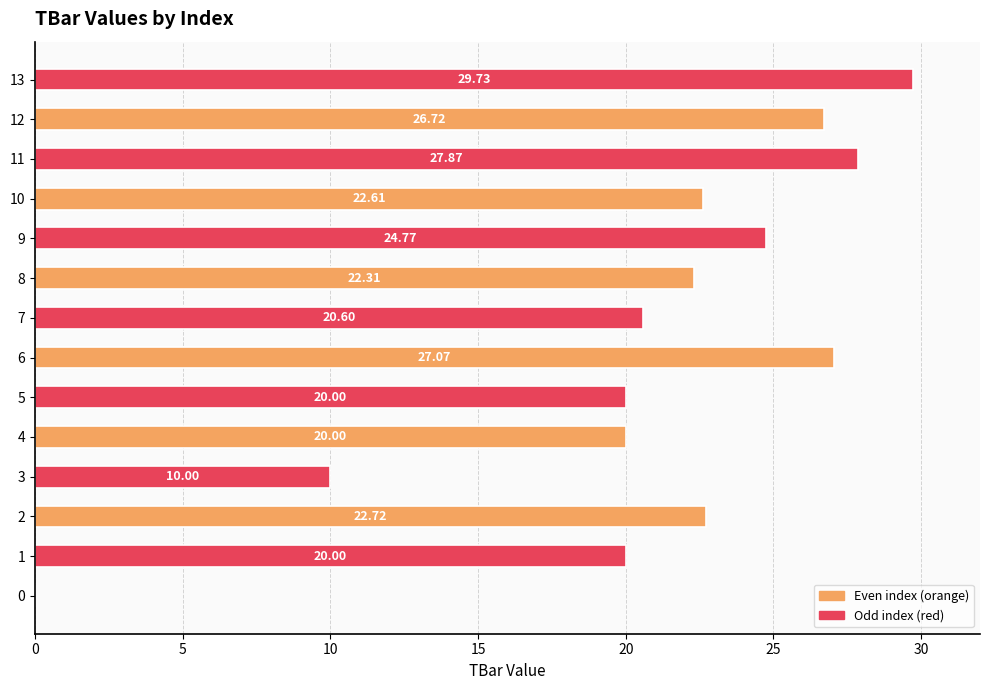

Which category has the highest value across all series?

13